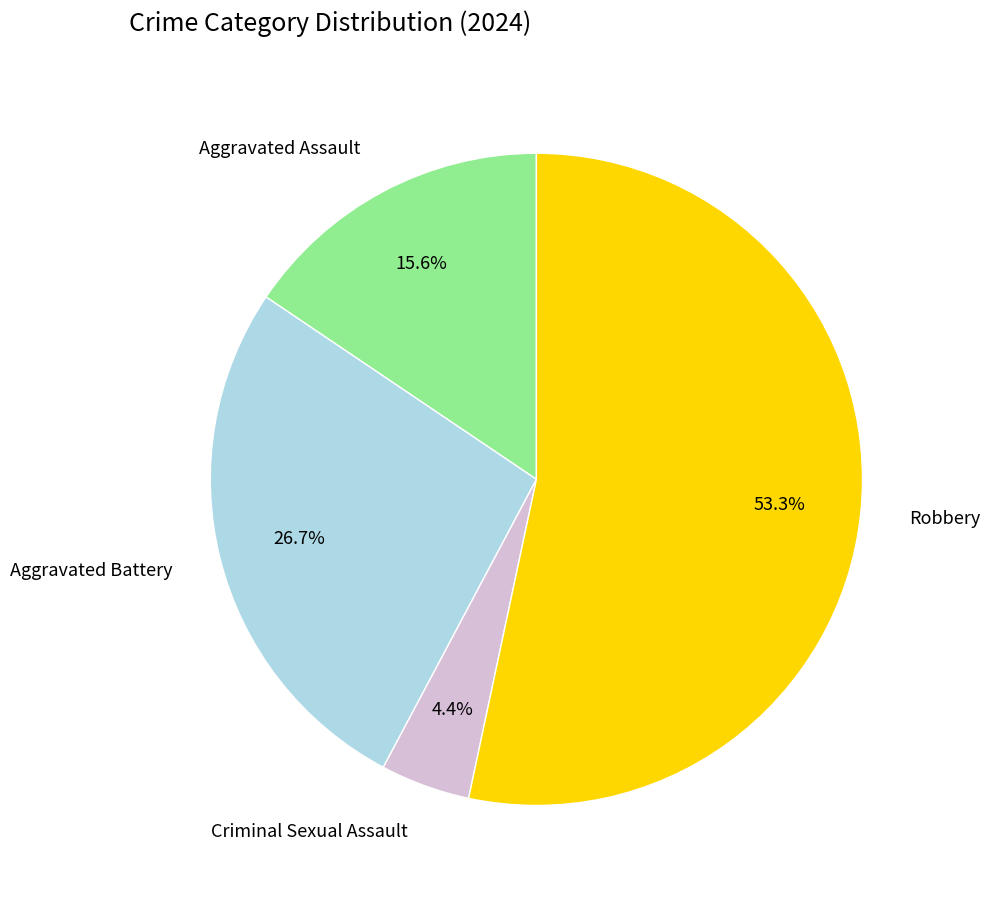

What is the ratio of the value at Aggravated Battery to the value at Aggravated Assault?

1.7